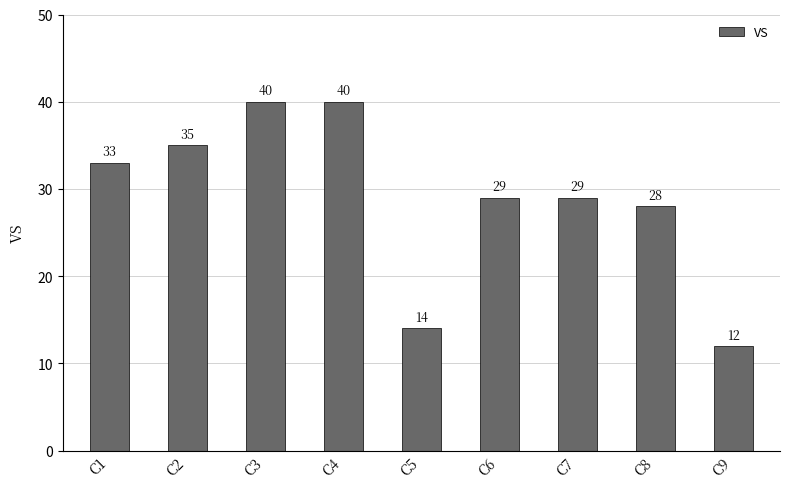

The chart shows a value of 40 at C4. True or false?

True